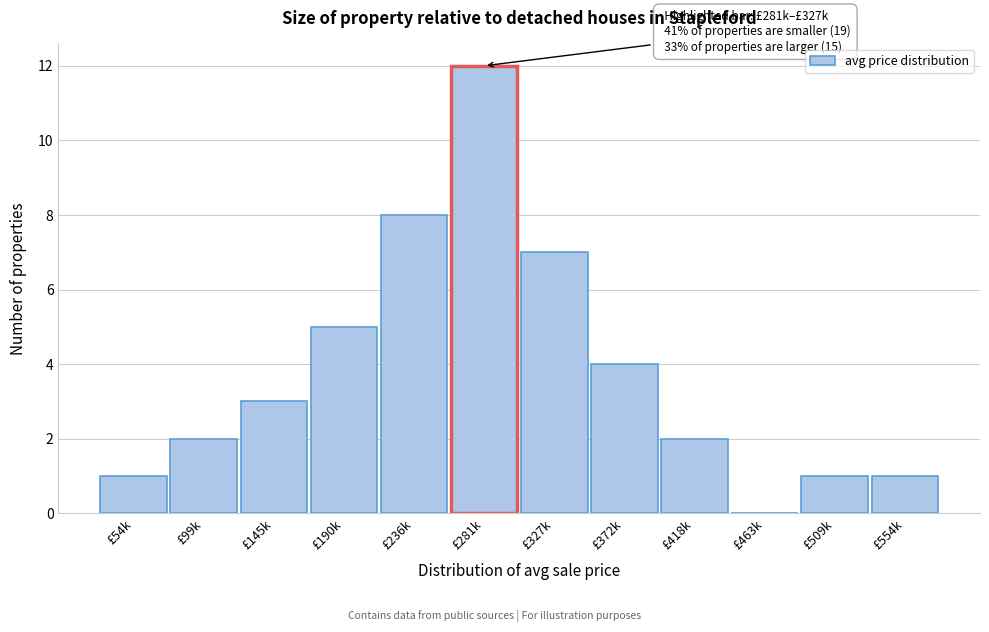

Reading left to right, extract all data points from this chart.

£54k=1	£99k=2	£145k=3	£190k=5	£236k=8	£281k=12	£327k=7	£372k=4	£418k=2	£463k=0	£509k=1	£554k=1